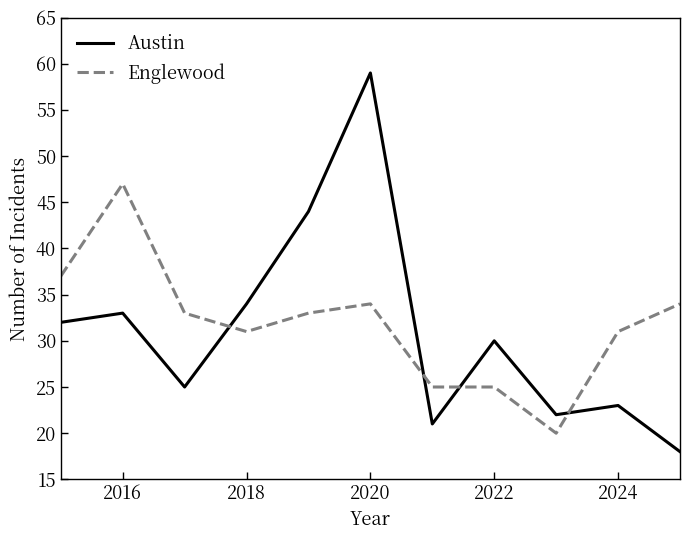

Which series has the widest spread of values?

Austin